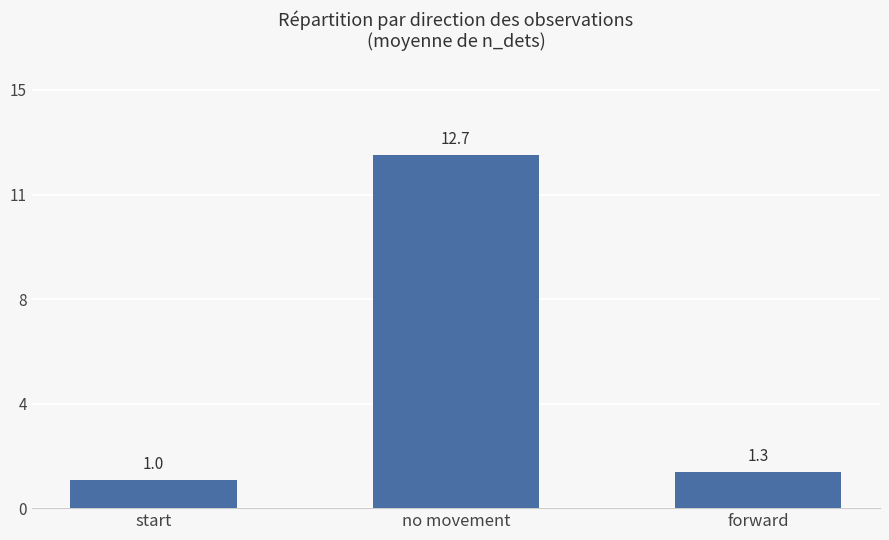

What position from the right is forward?

1